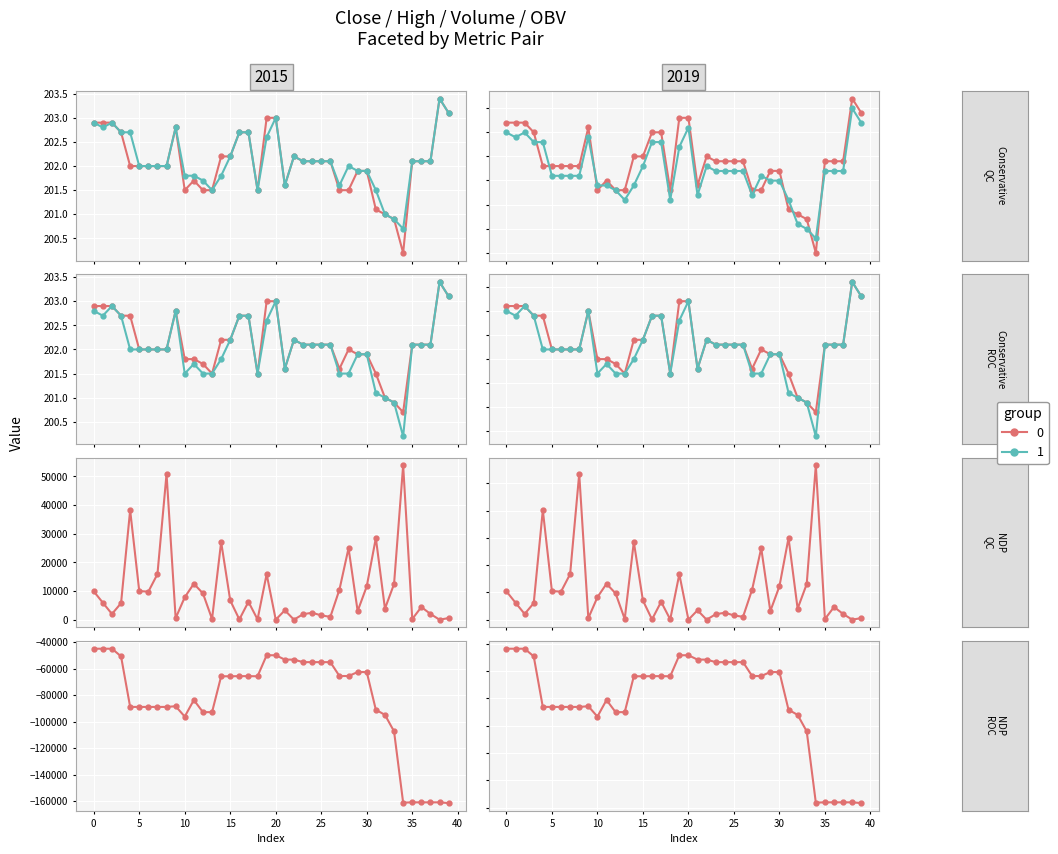

True or false: open has a value of 202.1 at 36.

True